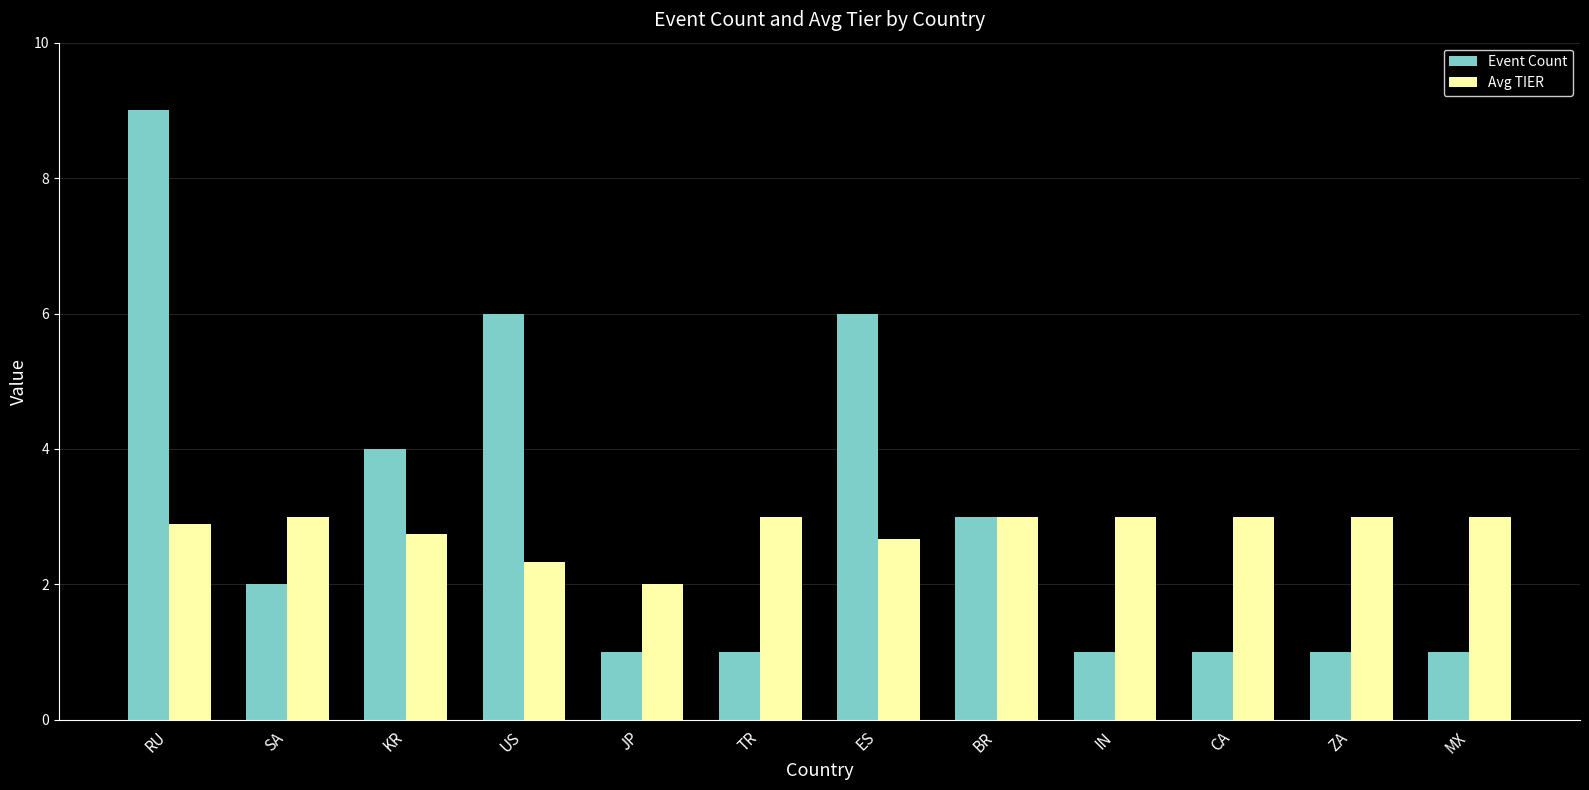

What is the total value across all series at US?

8.3